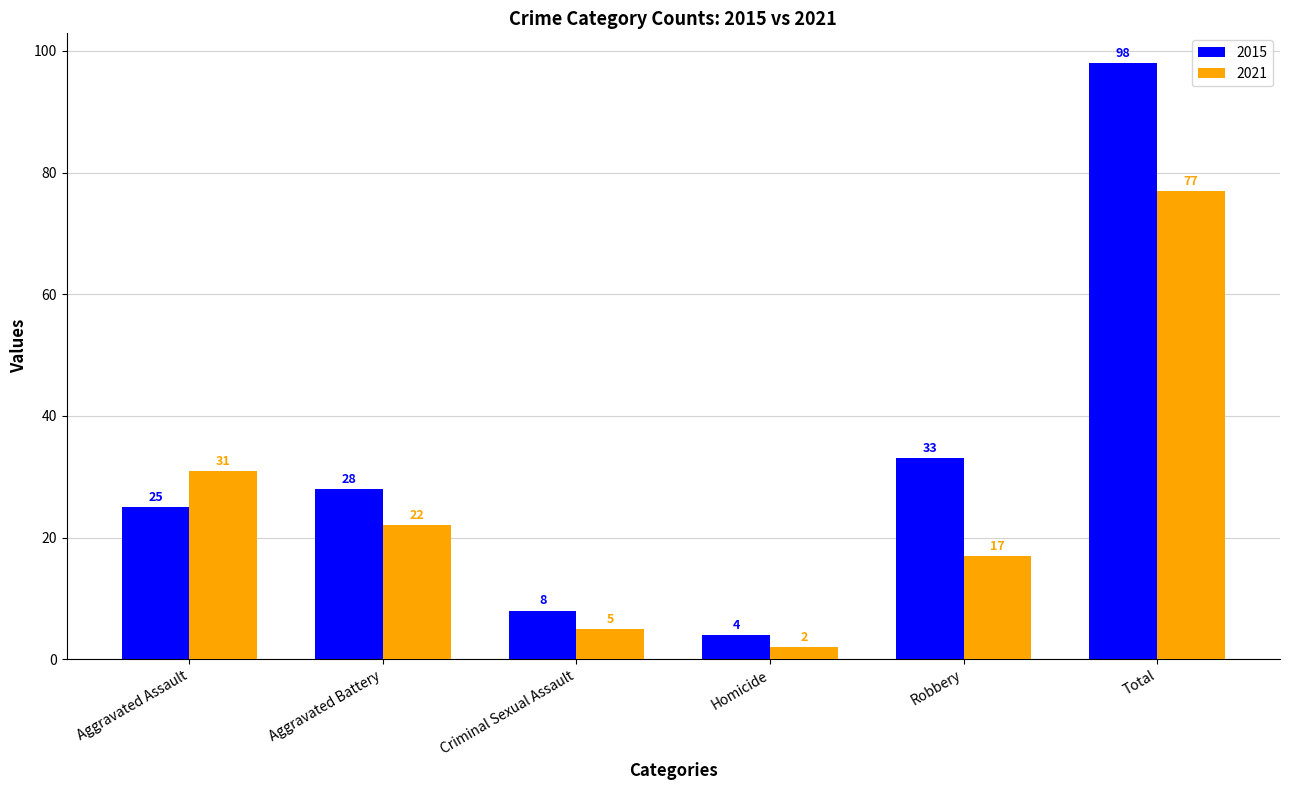

Reading left to right, extract all data points from this chart.

2015: 25	28	8	4	33	98
2021: 31	22	5	2	17	77